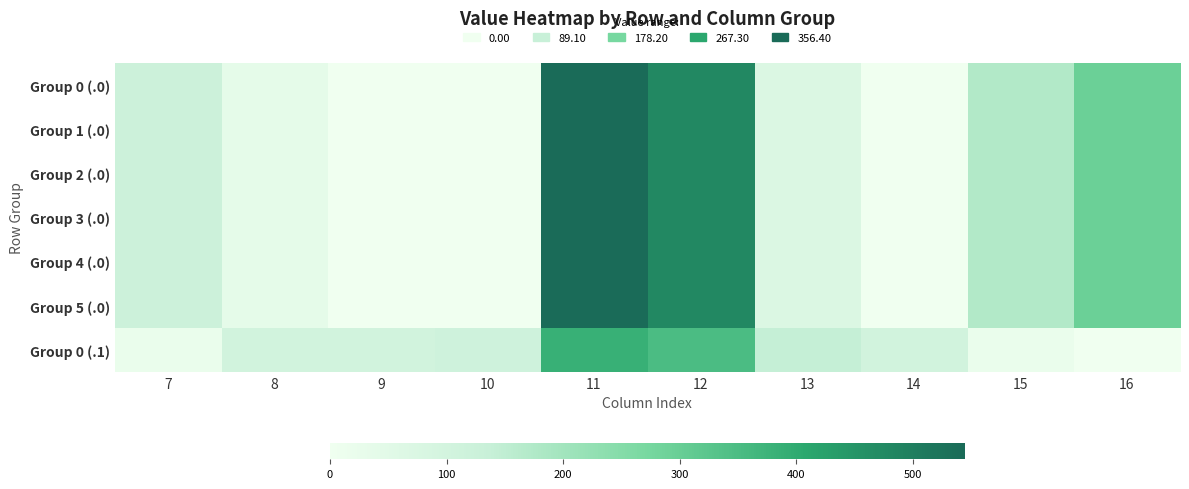

How many series are shown in this chart?

7